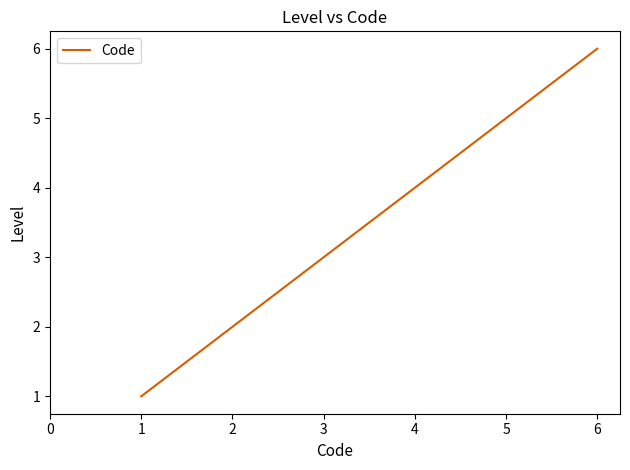

At which category does the chart reach its peak across all series?

6